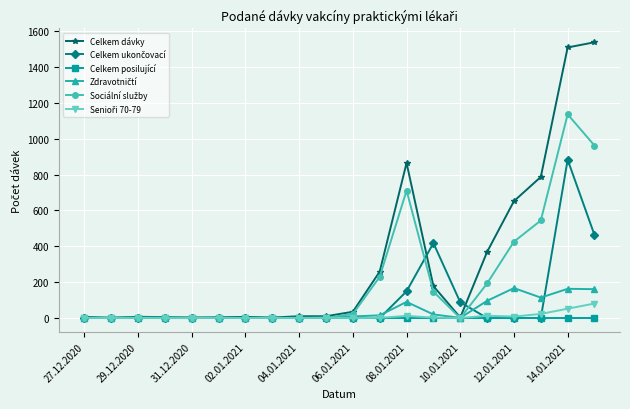

Which series has the largest range (max minus min)?

Celkem dávky